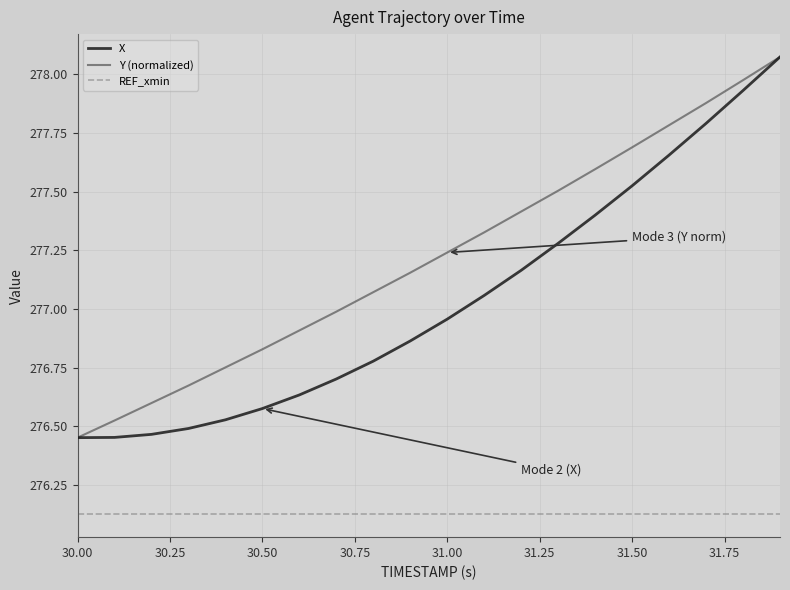

True or false: X and REF_xmin cross at least once.

False